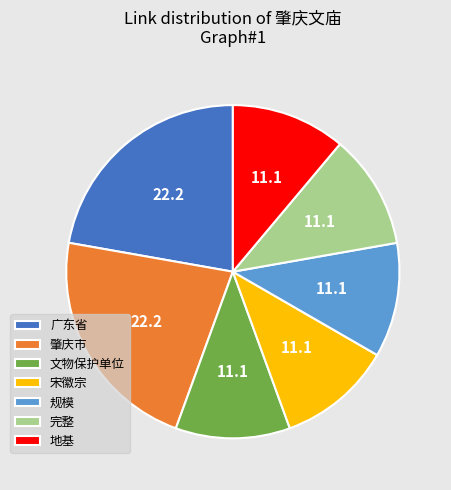

Is it true that 地基 is 22% of the pie?

False